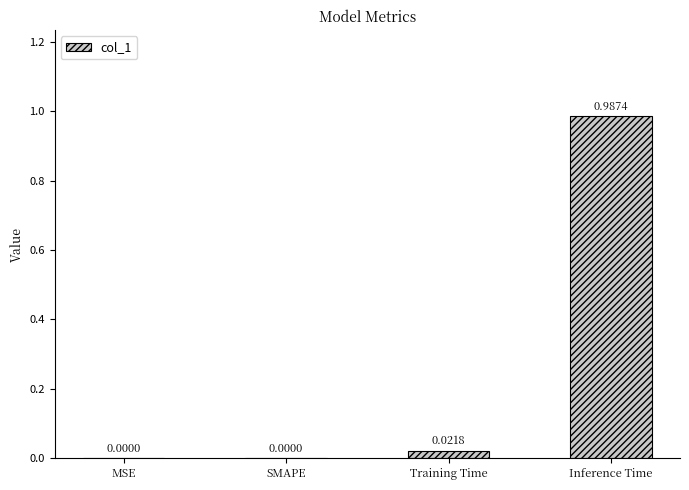

Which has a higher value, Training Time or MSE?

Training Time